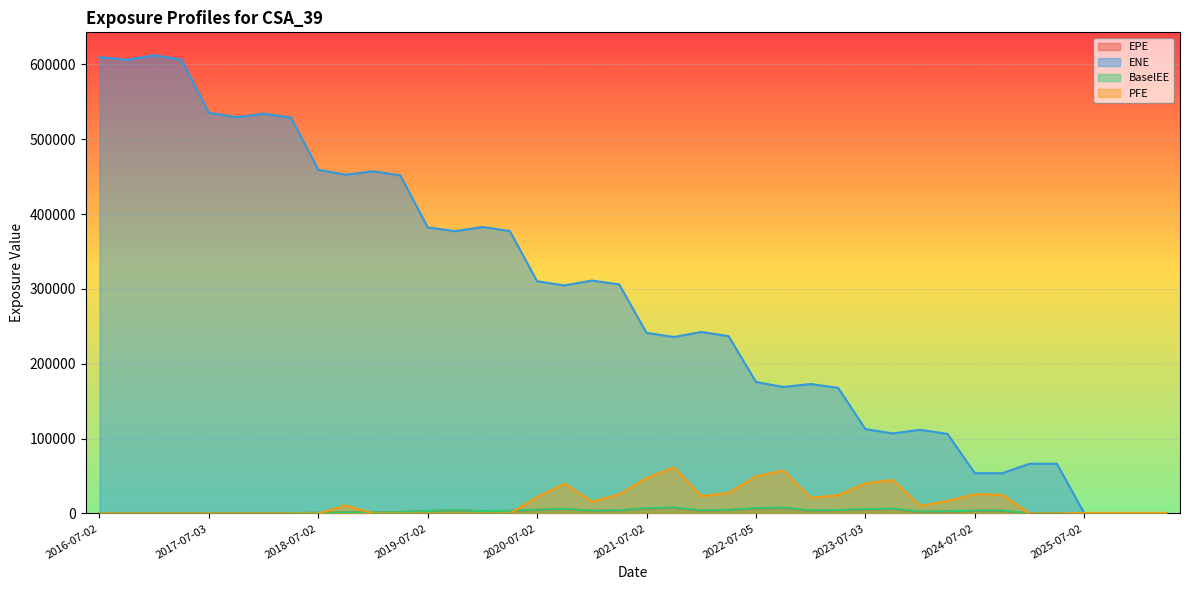

How many positive values does the PFE series have?

23